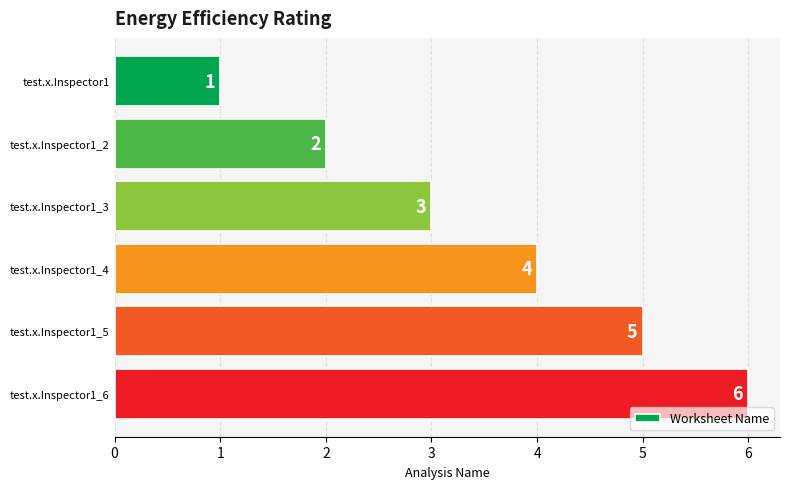

Rank the categories by value from lowest to highest.

test.x.Inspector1, test.x.Inspector1_2, test.x.Inspector1_3, test.x.Inspector1_4, test.x.Inspector1_5, test.x.Inspector1_6